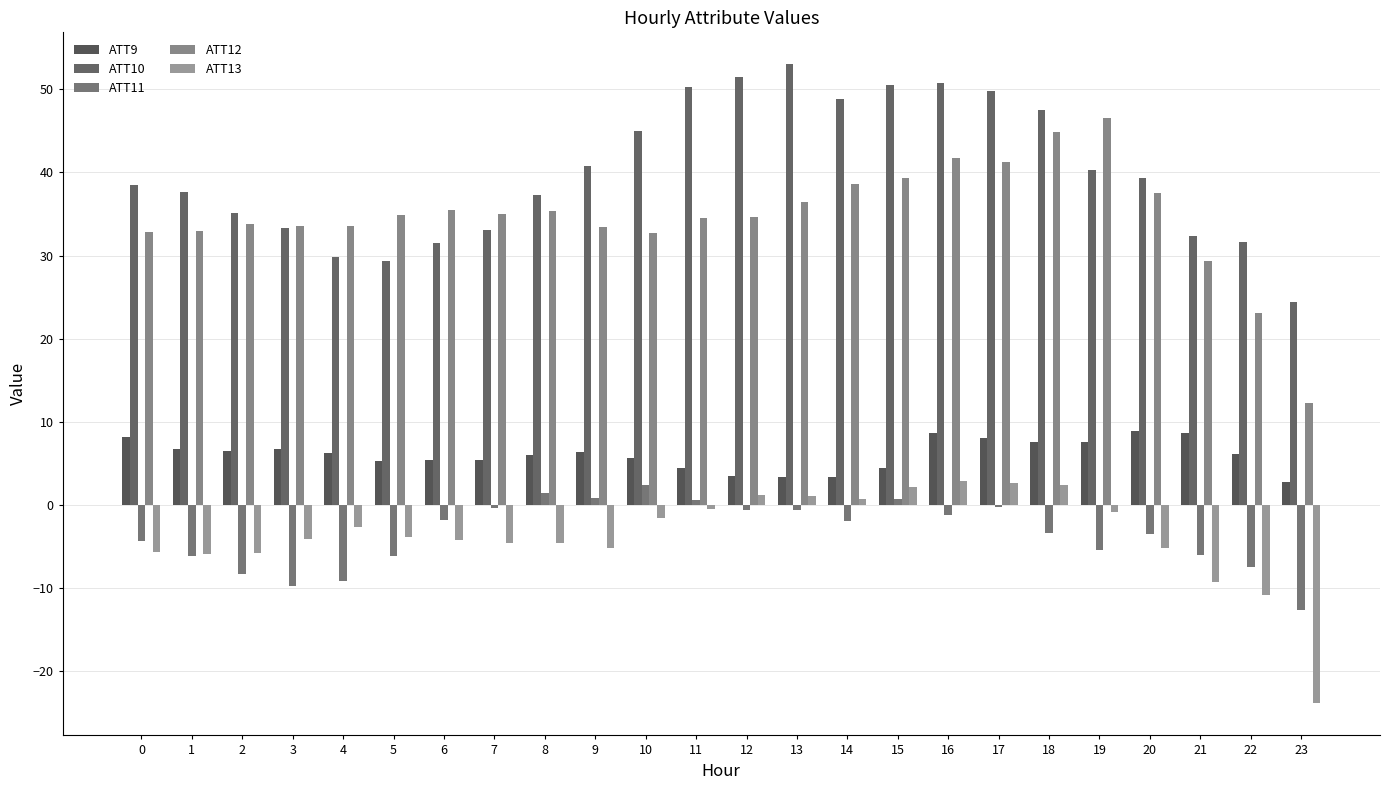

Does the chart contain stacked bars?

No